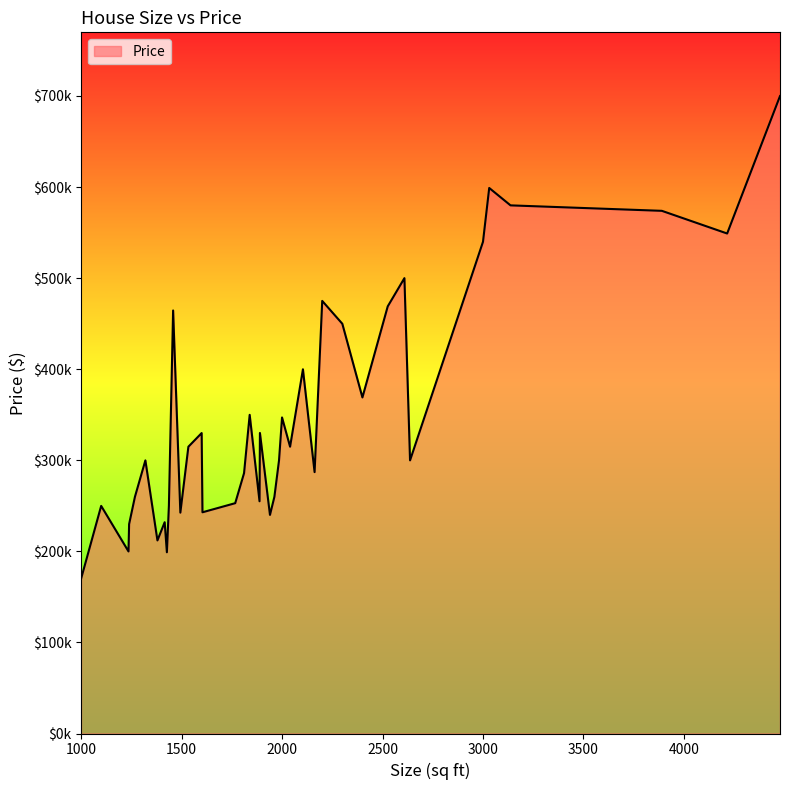

What is the difference between the second highest and minimum values?

429100